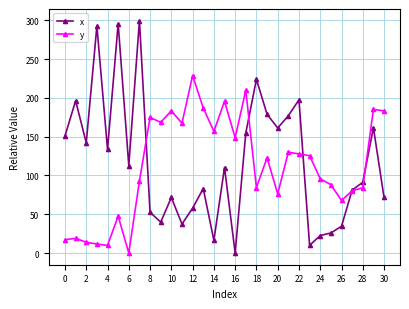

List the series in order of their overall mean, lowest first.

y, x